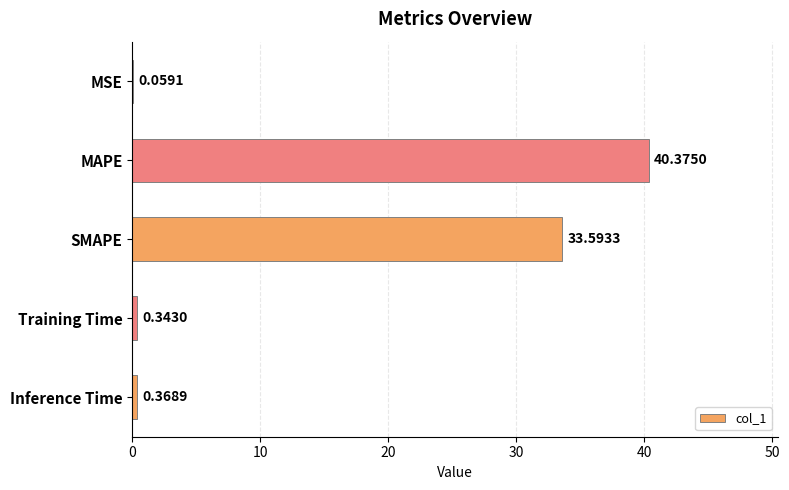

Are the bars grouped side by side (vs. stacked)?

No